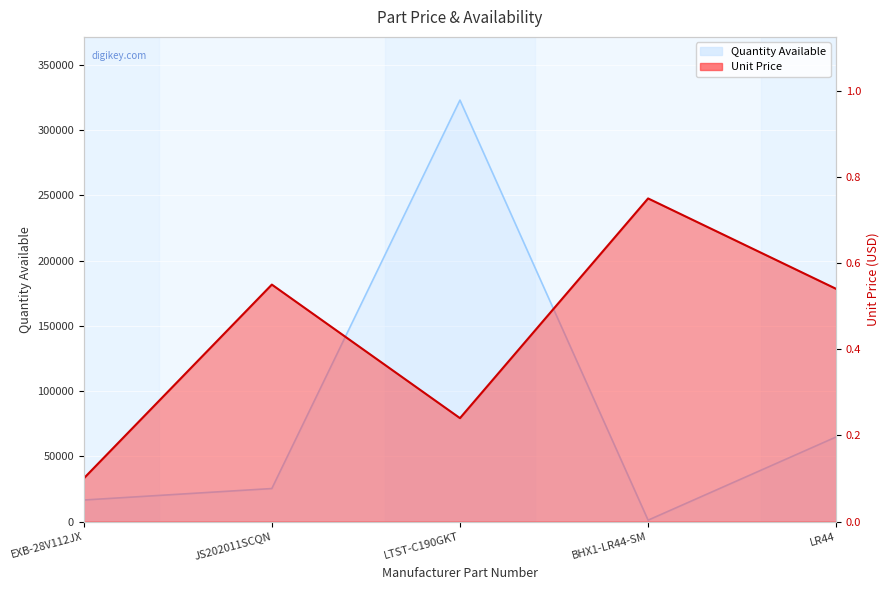

Rank the series by their average value, from highest to lowest.

Quantity Available, Unit Price